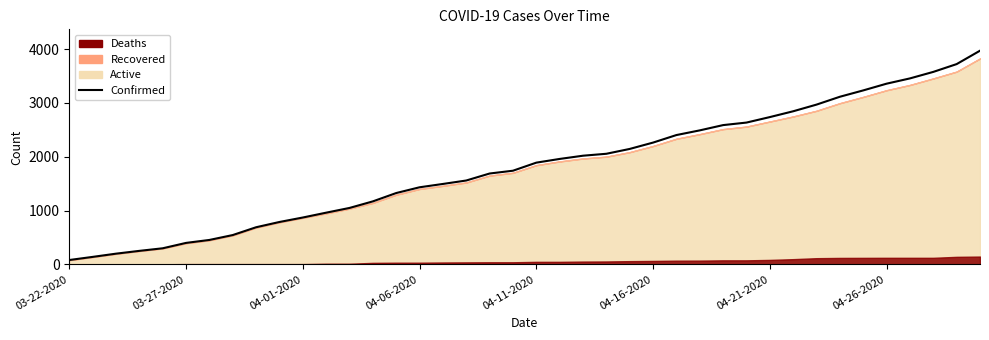

How many lines are shown in the chart?

1